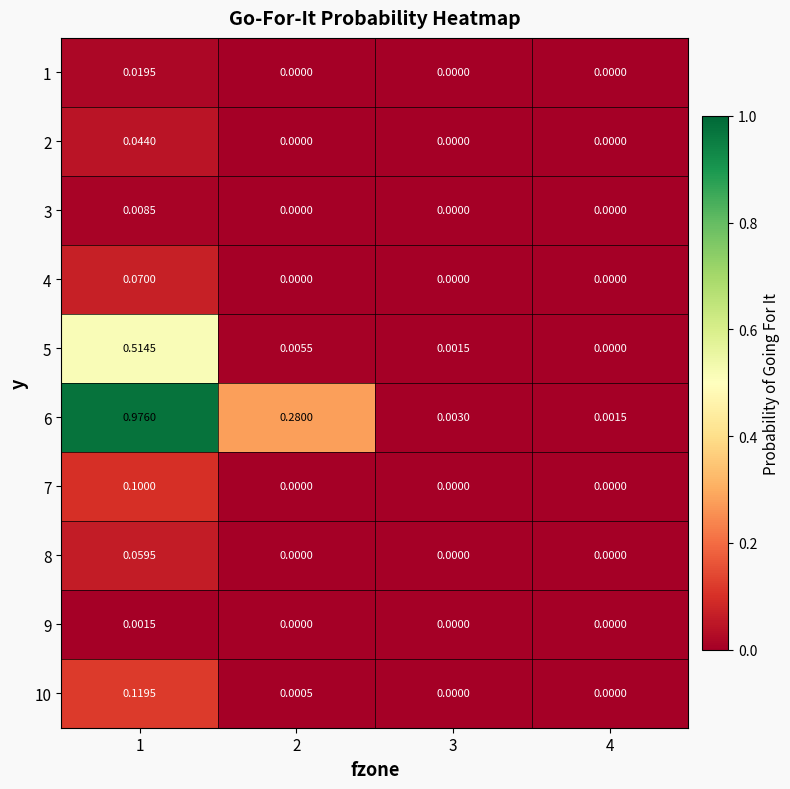

Is the value of 4 at 3 greater than the value of 2 at 1?

No